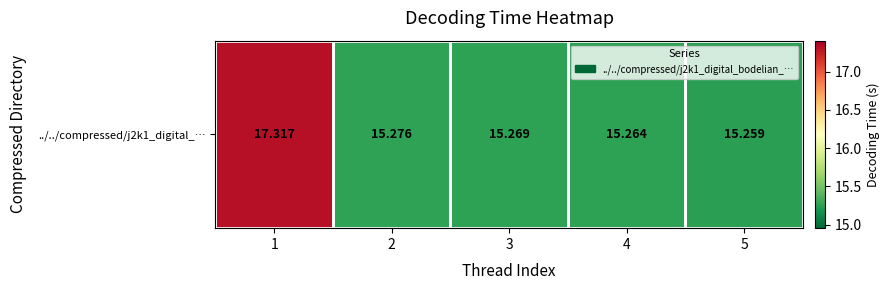

Where is the data nearest to the value 16?

2